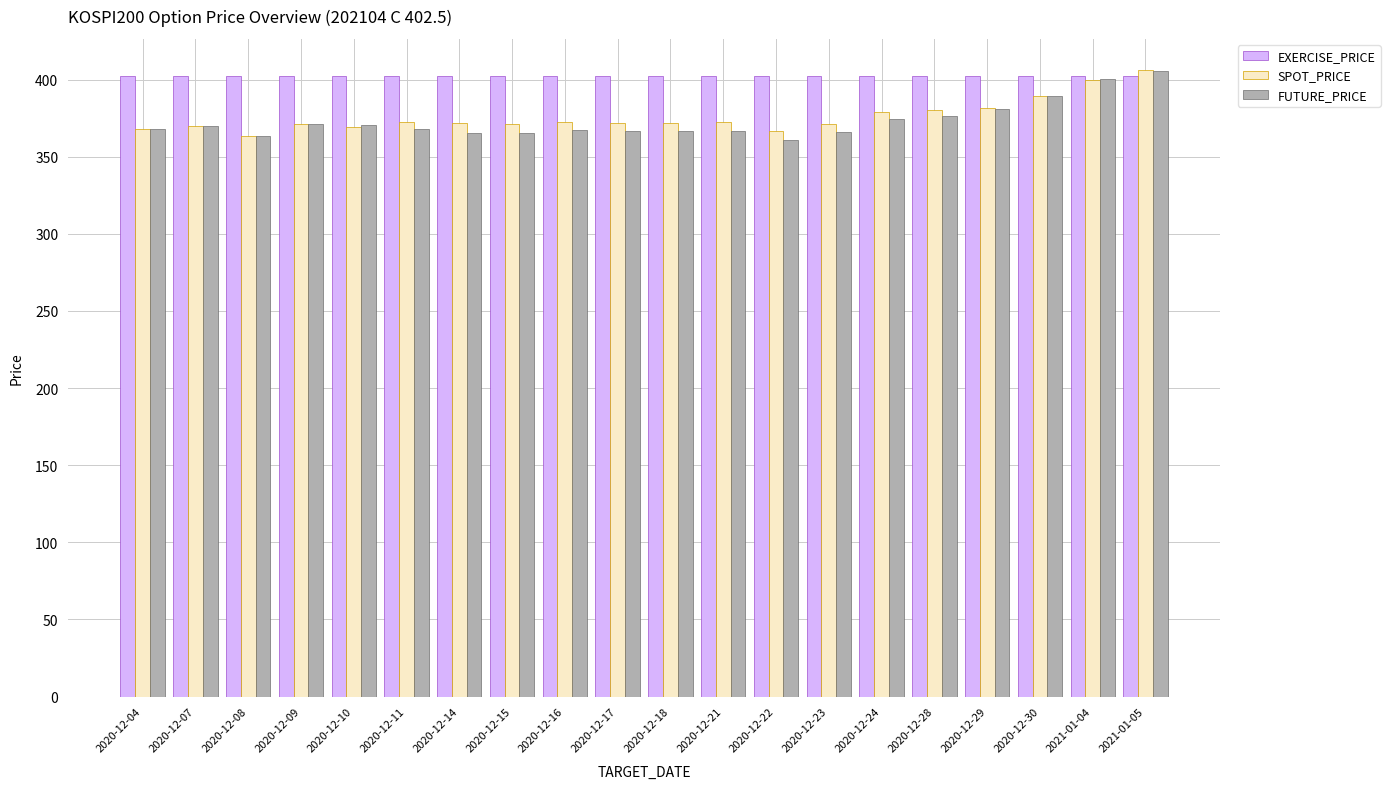

How many bars are there in total?

60